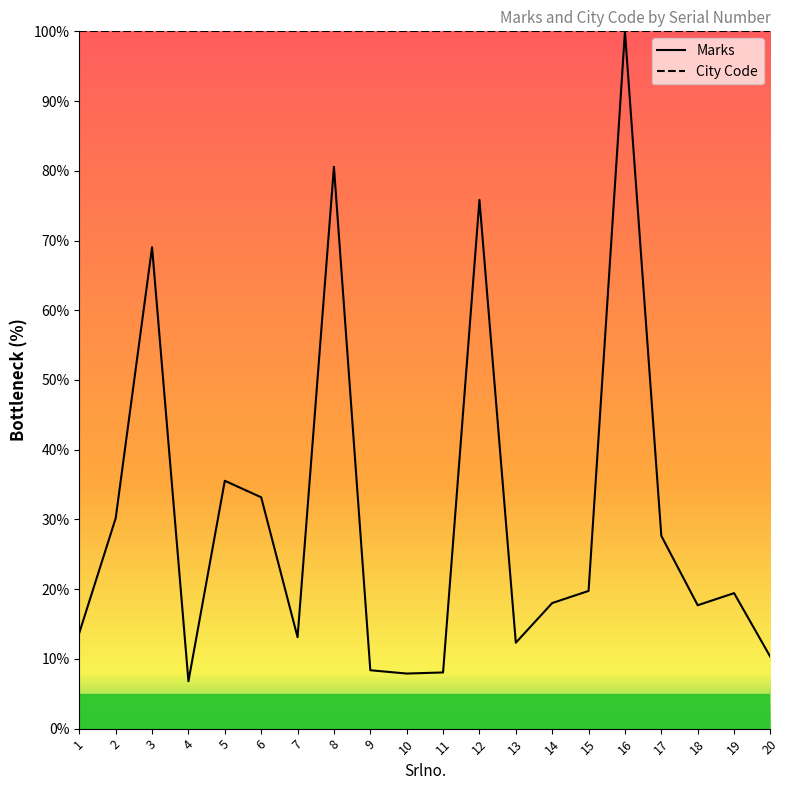

Where does the data first go above 19?

2